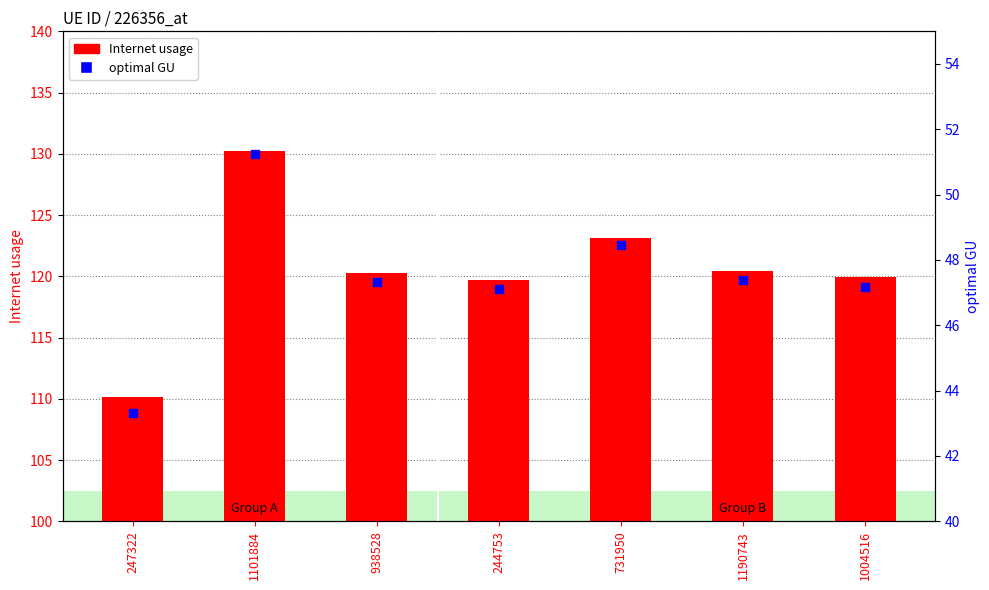

Which series has the largest total across all categories?

Internet usage